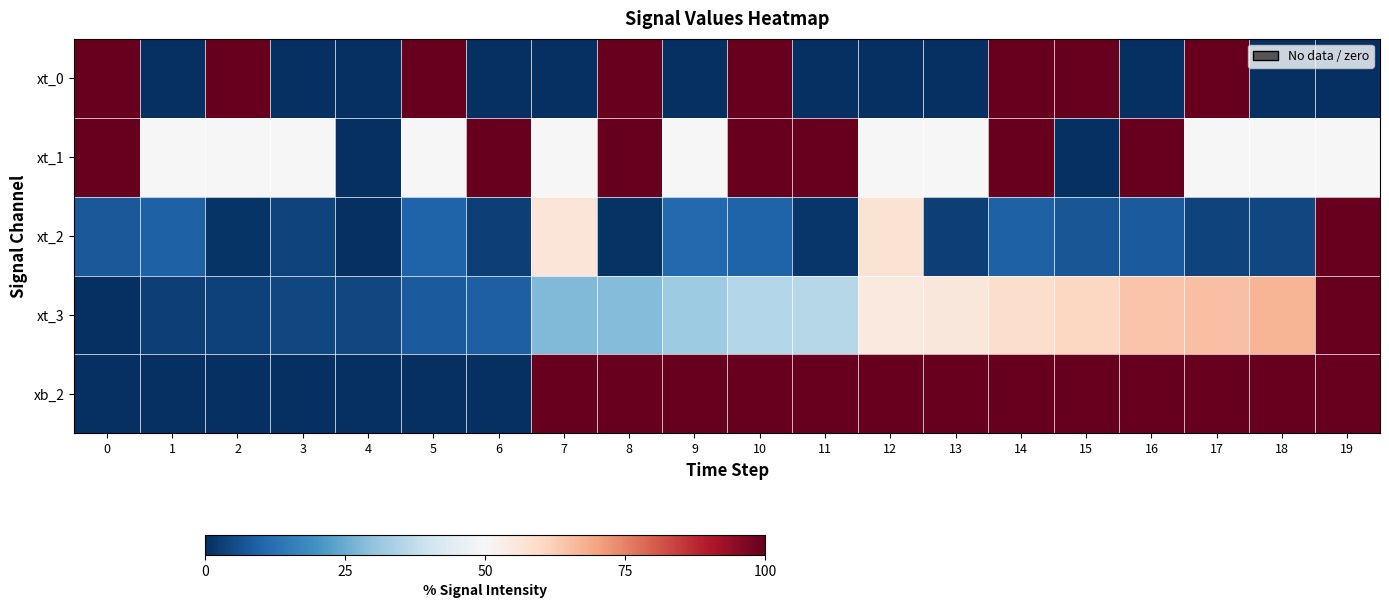

At how many categories does at least one series exceed 94?

17